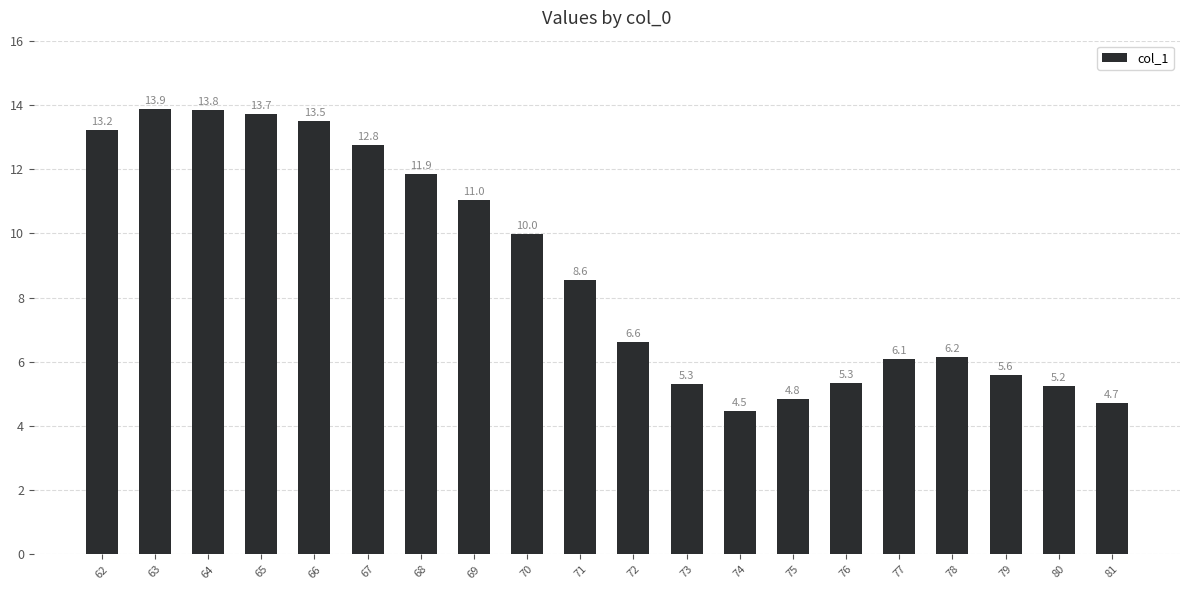

Reading right to left, list all the values displayed in this chart.

4.7	5.2	5.6	6.2	6.1	5.3	4.8	4.5	5.3	6.6	8.6	10.0	11.0	11.9	12.8	13.5	13.7	13.8	13.9	13.2